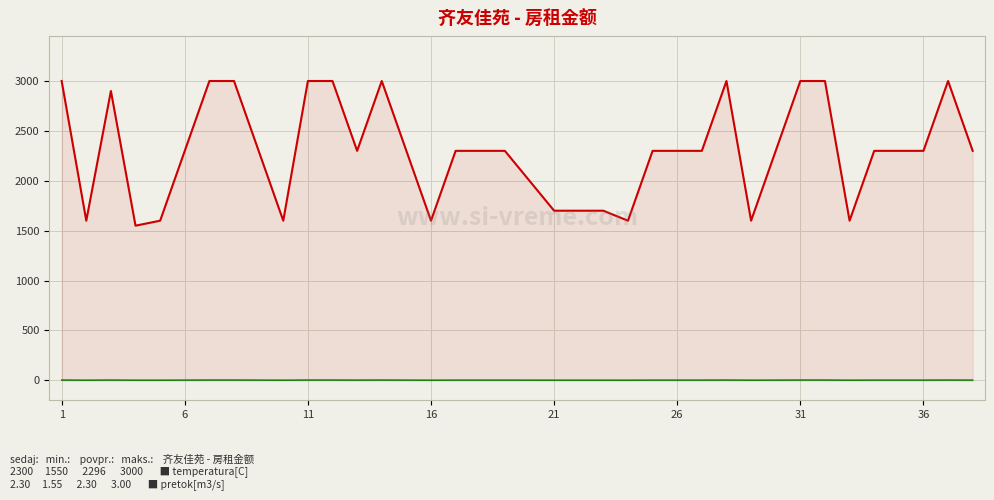

How many data points in pretok[m3/s] are above 2?

26